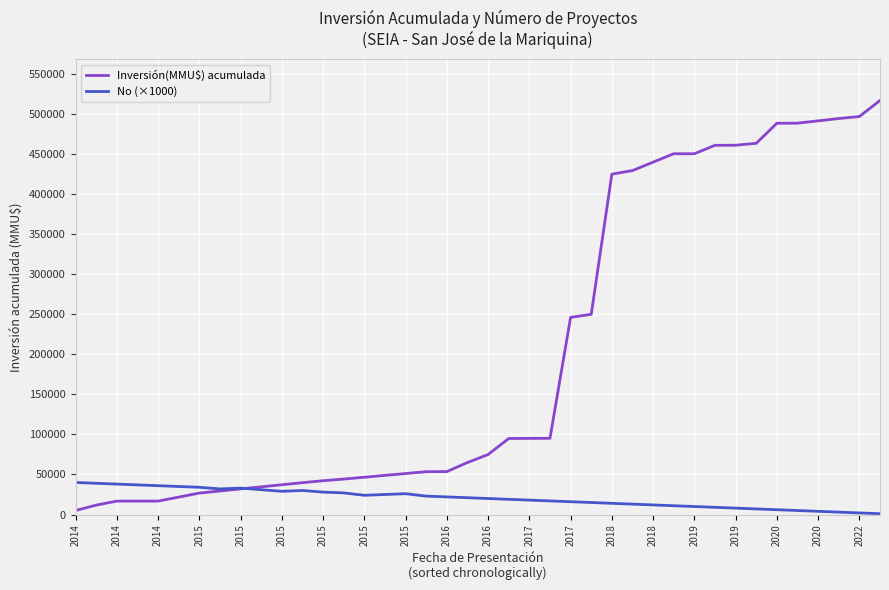

Which series has the largest total across all categories?

Inversión(MMU$) acumulada